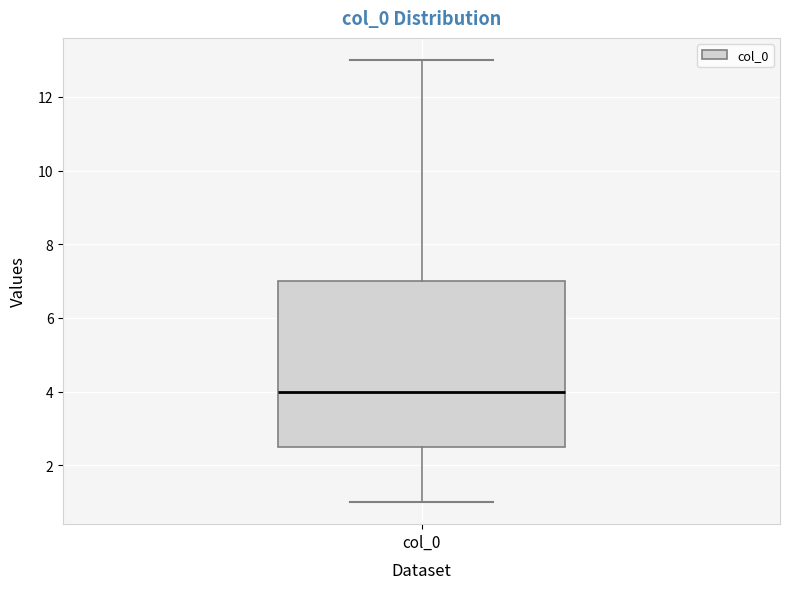

Where is the upper edge of the box for col_0 on the y-axis? The values are not printed on the chart, so give them approximately, as read against the axis.

7.0